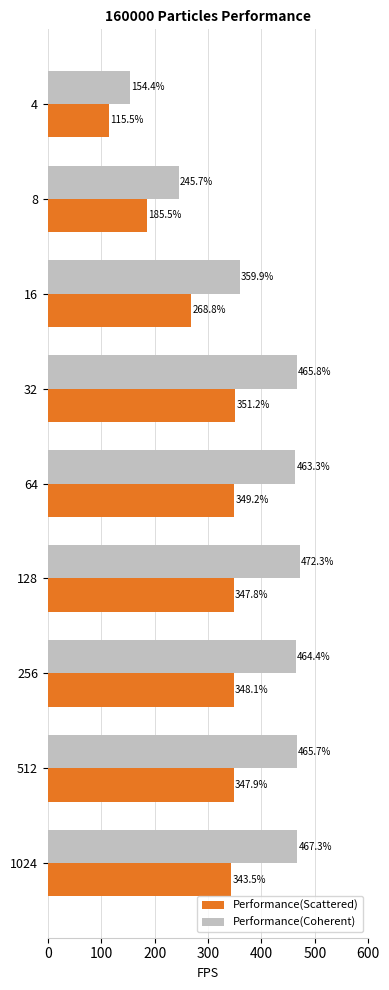

Rank the series at 1024 from lowest to highest value.

Performance(Scattered), Performance(Coherent)